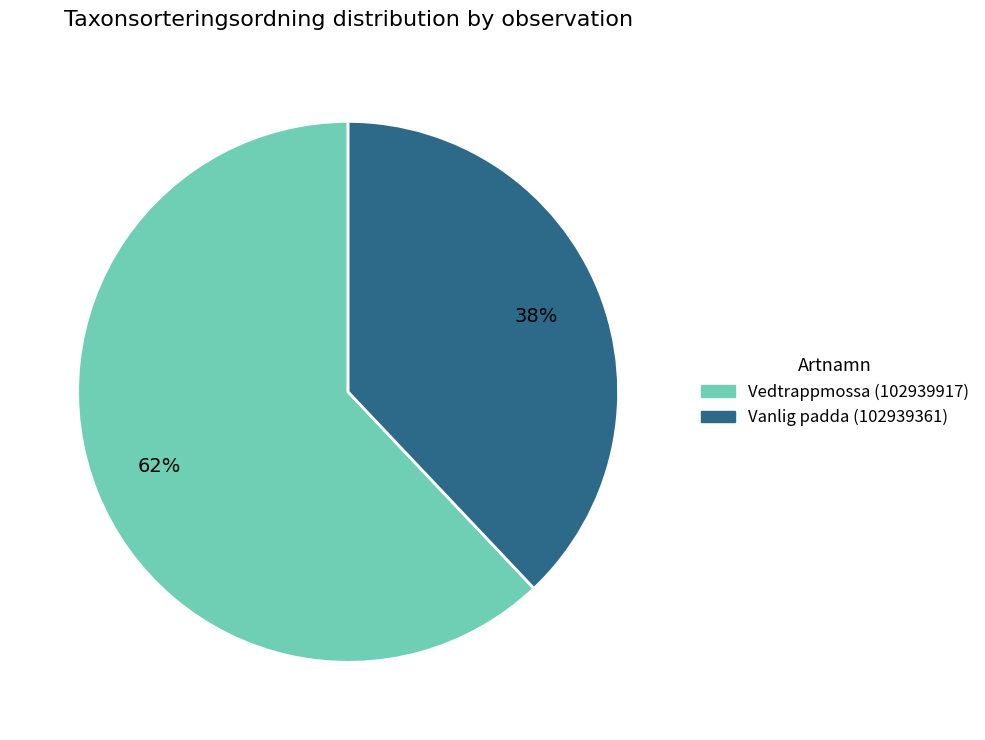

How many segments does this pie chart have?

2